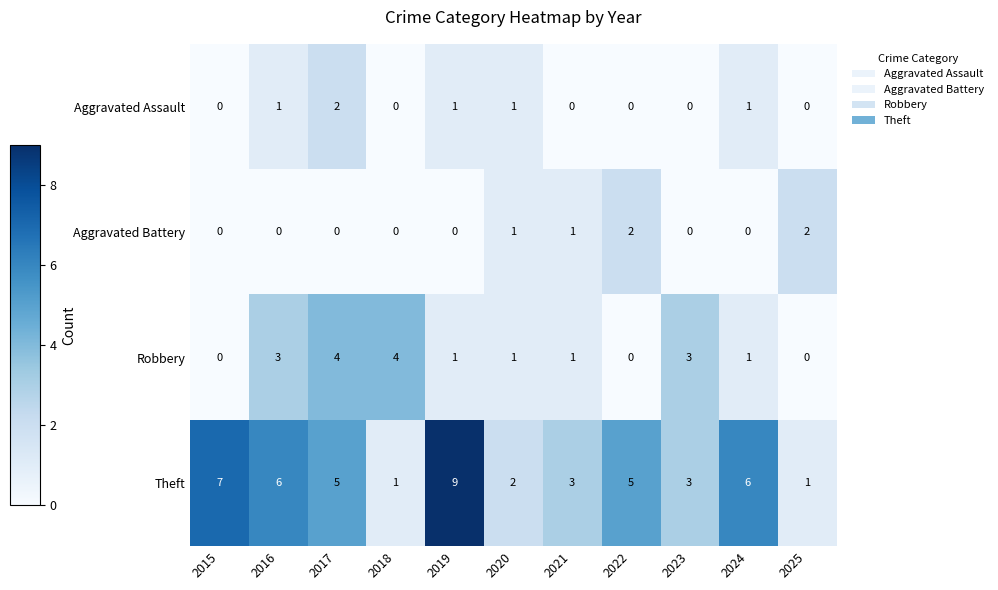

Which series has the largest total across all categories?

Theft